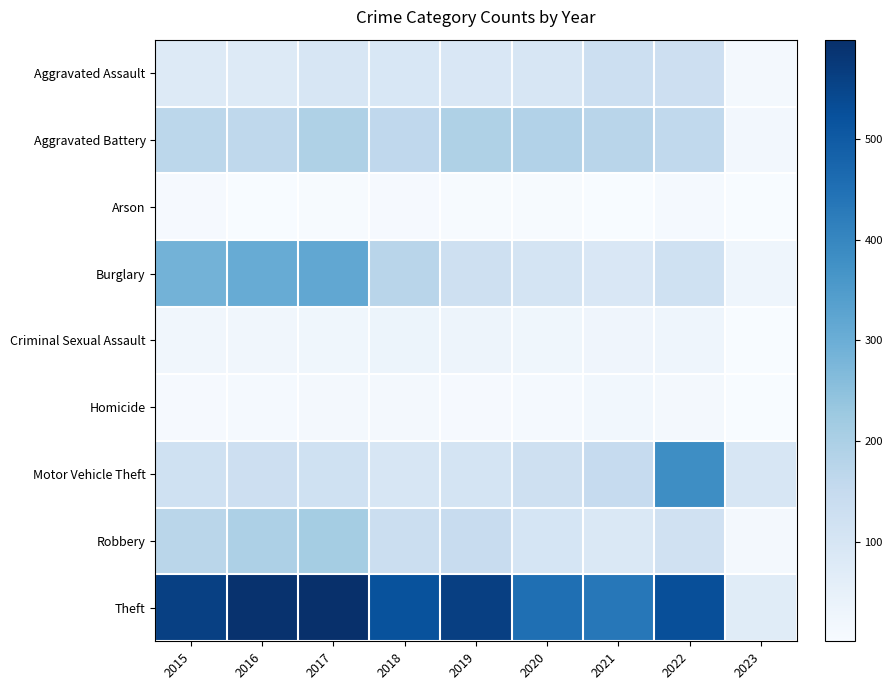

Reading left to right, transcribe all the data shown in this chart.

Aggravated Assault: 2015=79	2016=79	2017=99	2018=93	2019=91	2020=99	2021=131	2022=128	2023=13
Aggravated Battery: 2015=169	2016=164	2017=194	2018=160	2019=193	2020=186	2021=175	2022=158	2023=16
Arson: 2015=8	2016=3	2017=4	2018=6	2019=4	2020=5	2021=3	2022=9	2023=2
Burglary: 2015=286	2016=307	2017=318	2018=176	2019=127	2020=104	2021=92	2022=121	2023=29
Criminal Sexual Assault: 2015=21	2016=20	2017=23	2018=33	2019=31	2020=24	2021=25	2022=29	2023=1
Homicide: 2015=7	2016=10	2017=13	2018=12	2019=8	2020=9	2021=19	2022=15	2023=2
Motor Vehicle Theft: 2015=121	2016=128	2017=122	2018=96	2019=107	2020=123	2021=149	2022=384	2023=95
Robbery: 2015=172	2016=196	2017=213	2018=132	2019=143	2020=102	2021=88	2022=118	2023=14
Theft: 2015=561	2016=594	2017=599	2018=521	2019=563	2020=452	2021=435	2022=527	2023=69